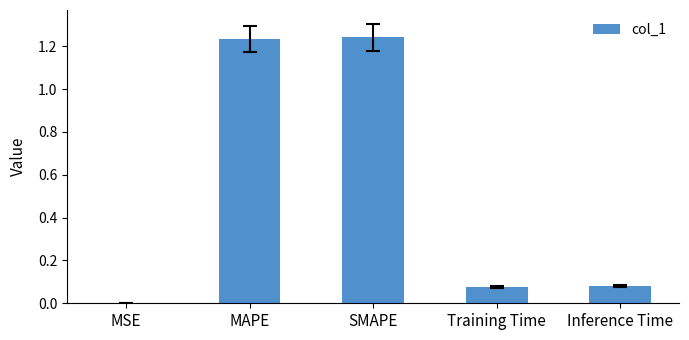

Between MAPE and Inference Time, which is larger?

MAPE